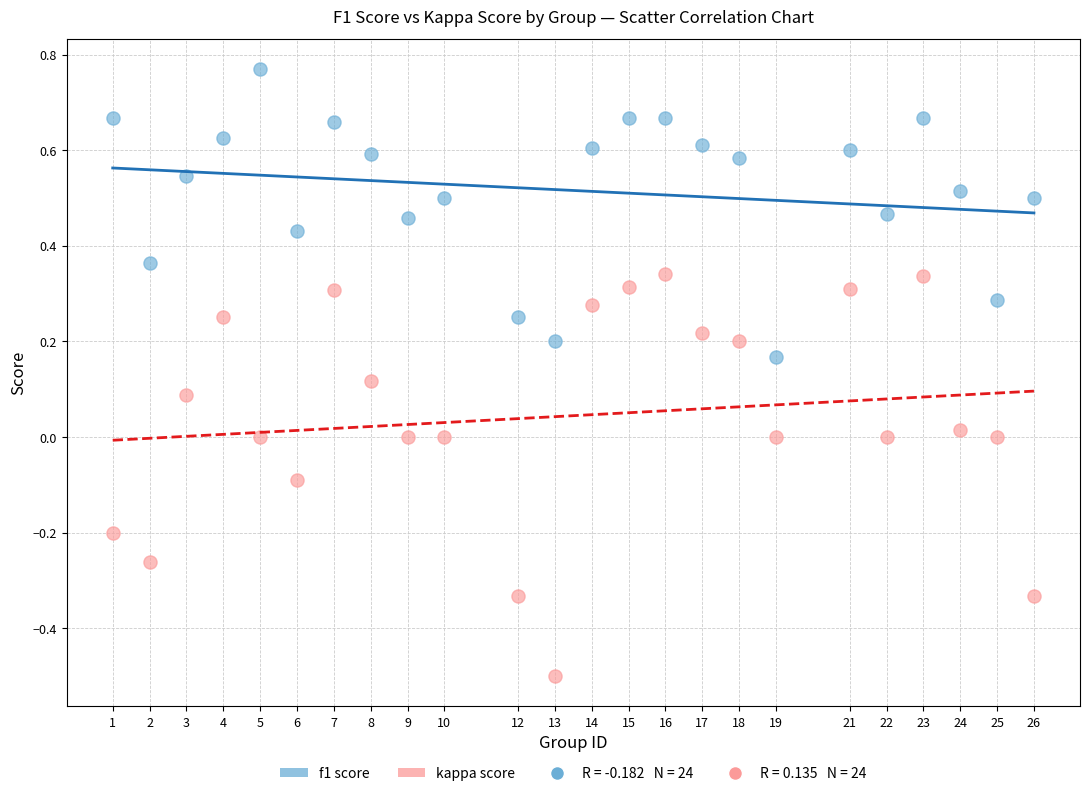

What is the X range (max minus min) for the scatter plot?

25.0